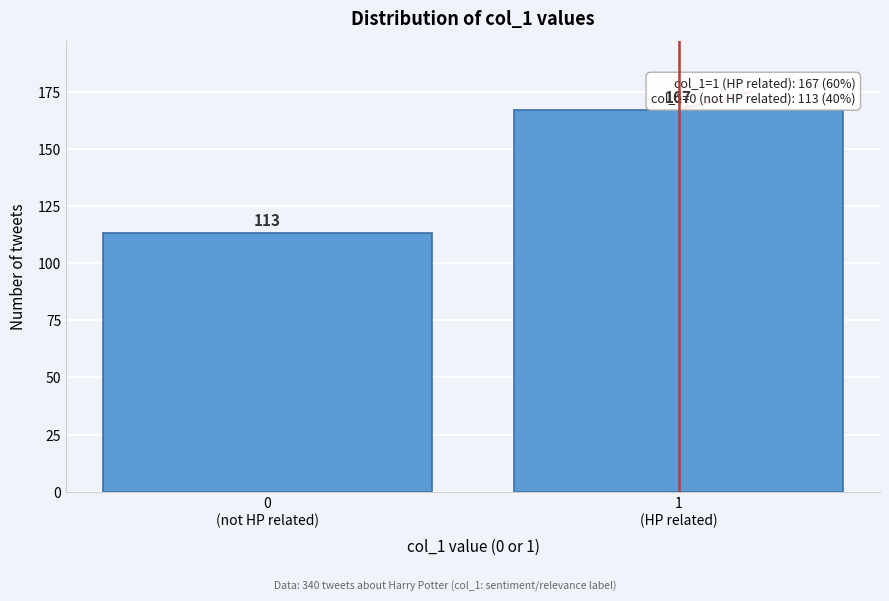

Reading left to right, transcribe all the data shown in this chart.

113	167